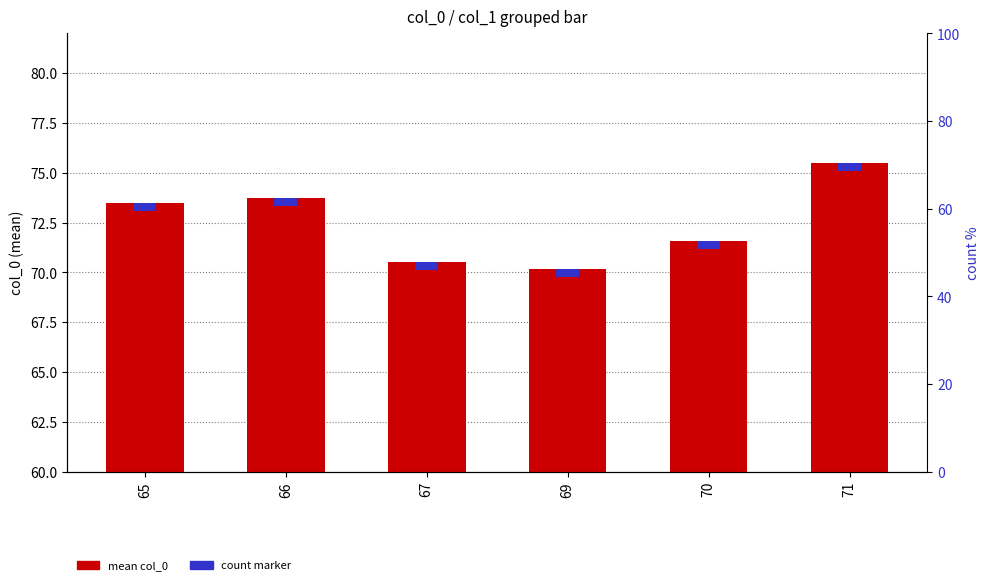

What is the smallest value displayed?

70.2